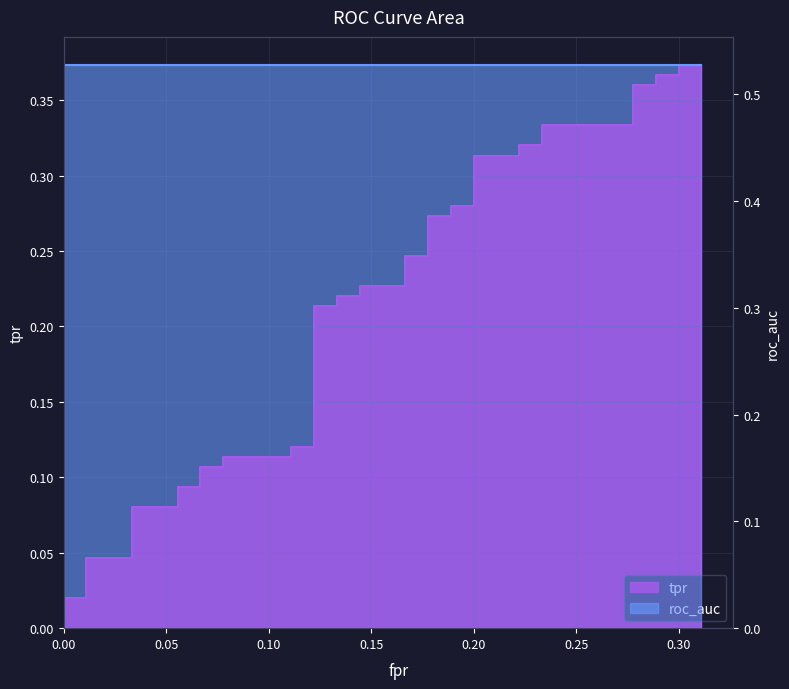

What is the maximum value shown in the chart?

0.4